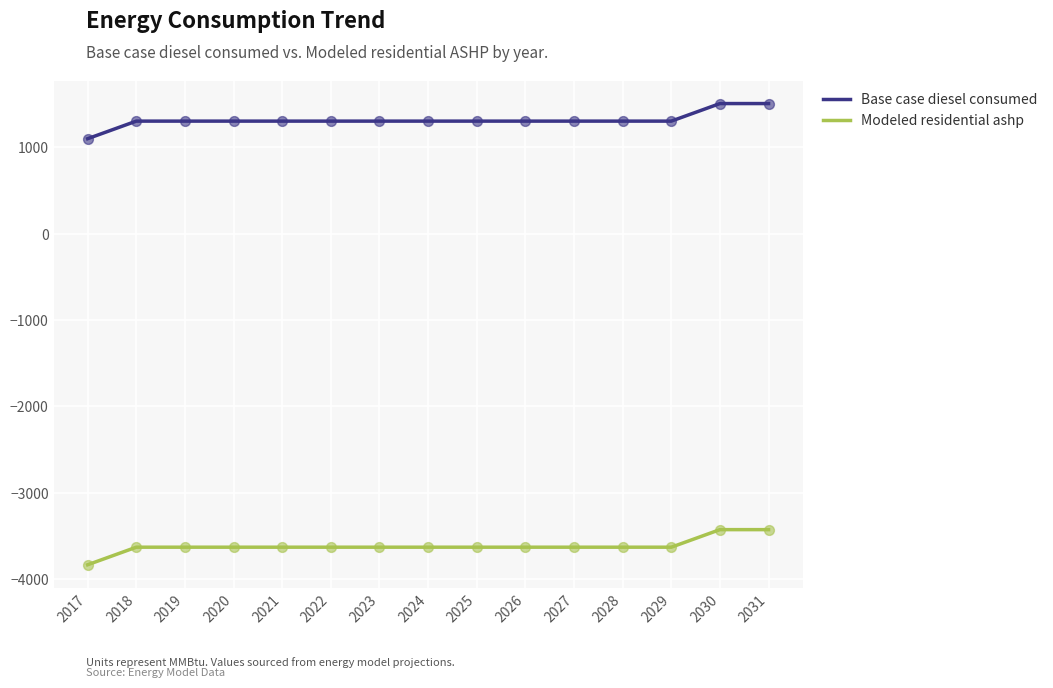

What is the spread (max minus min) of values at 2031?

4935.2